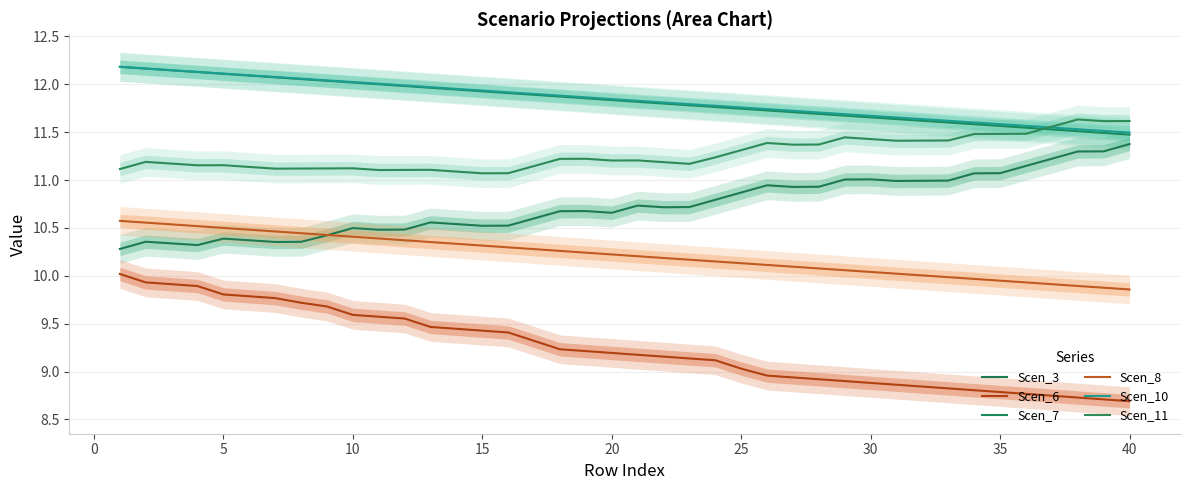

At how many categories does at least one series exceed 9?

40